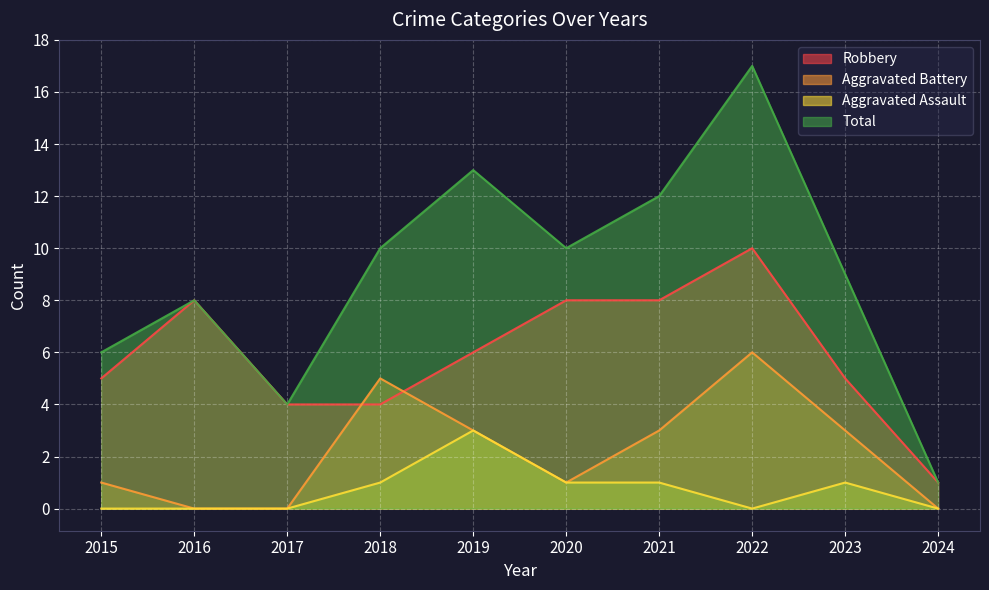

How many Aggravated Assault values are between 0 and 1?

9